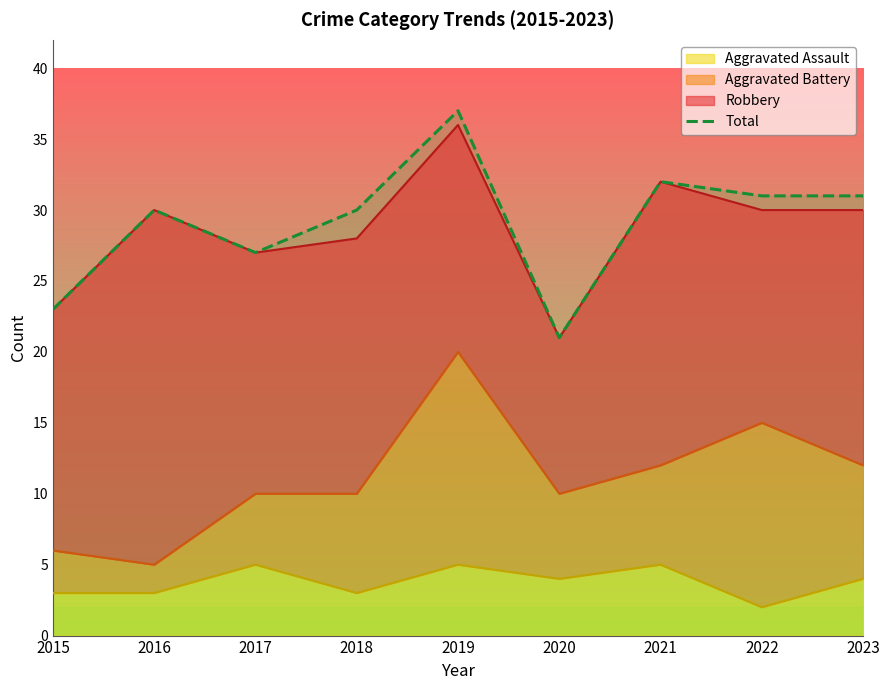

Reading left to right, extract all data points from this chart.

2015=23	2016=30	2017=27	2018=30	2019=37	2020=21	2021=32	2022=31	2023=31